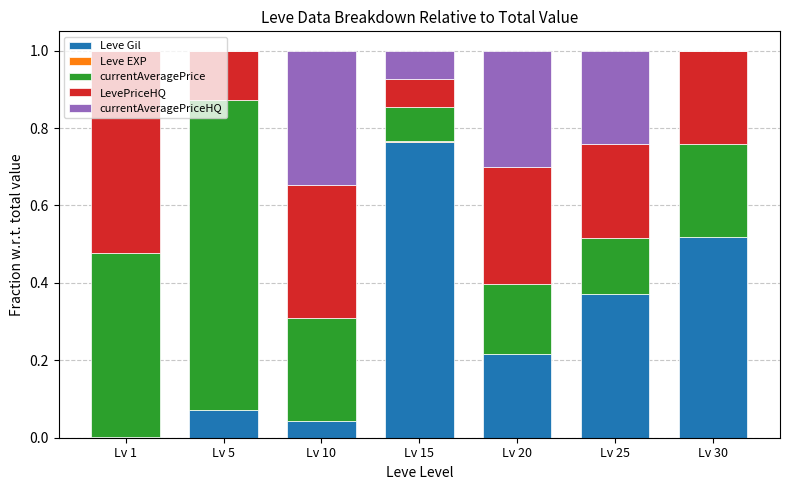

Is it true that Leve Gil equals 0.8 at Lv 15?

True